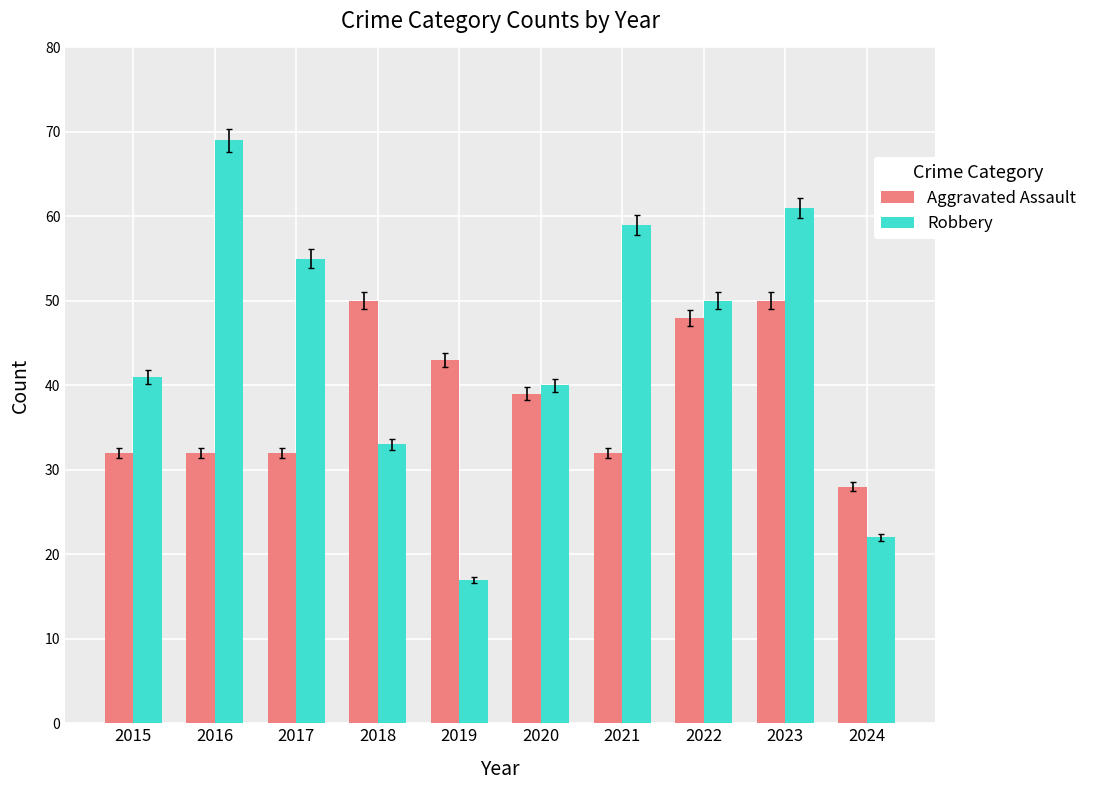

Reading left to right, list all the values displayed in this chart.

Aggravated Assault: 32	32	32	50	43	39	32	48	50	28
Robbery: 41	69	55	33	17	40	59	50	61	22